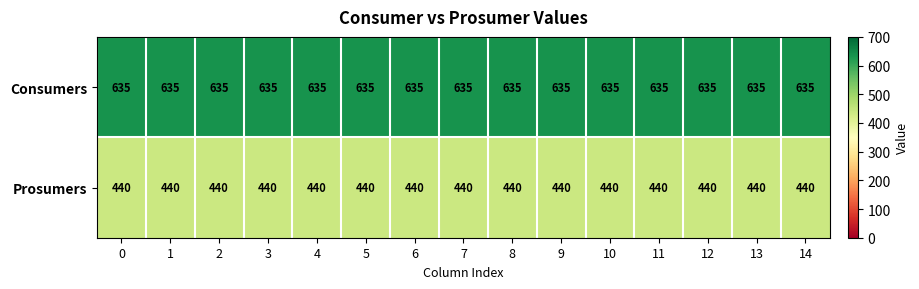

What is the sum of the Prosumers values at 6 and 2?

880